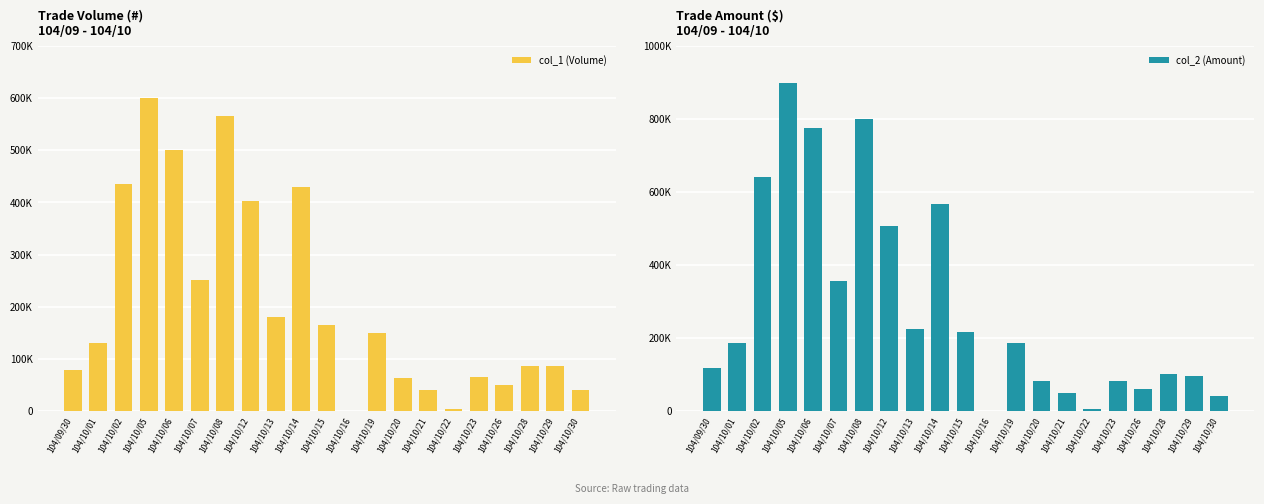

What is the minimum value shown in the chart?

1000